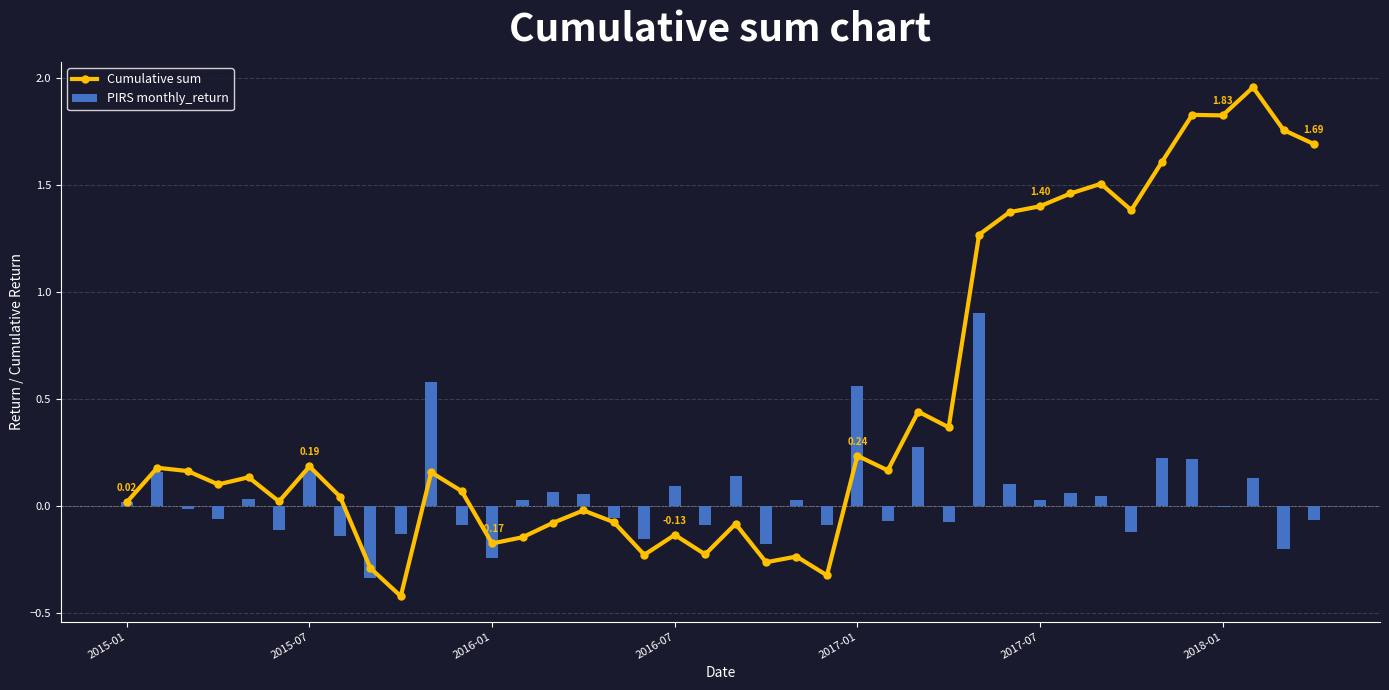

Reading left to right, extract all data points from this chart.

Cumulative sum: 0.0	0.2	0.2	0.1	0.1	0.0	0.2	0.0	-0.3	-0.4	0.2	0.1	-0.2	-0.1	-0.1	-0.0	-0.1	-0.2	-0.1	-0.2	-0.1	-0.3	-0.2	-0.3	0.2	0.2	0.4	0.4	1.3	1.4	1.4	1.5	1.5	1.4	1.6	1.8	1.8	2.0	1.8	1.7
PIRS monthly_return: 0.0	0.2	-0.0	-0.1	0.0	-0.1	0.2	-0.1	-0.3	-0.1	0.6	-0.1	-0.2	0.0	0.1	0.1	-0.1	-0.2	0.1	-0.1	0.1	-0.2	0.0	-0.1	0.6	-0.1	0.3	-0.1	0.9	0.1	0.0	0.1	0.0	-0.1	0.2	0.2	-0.0	0.1	-0.2	-0.1